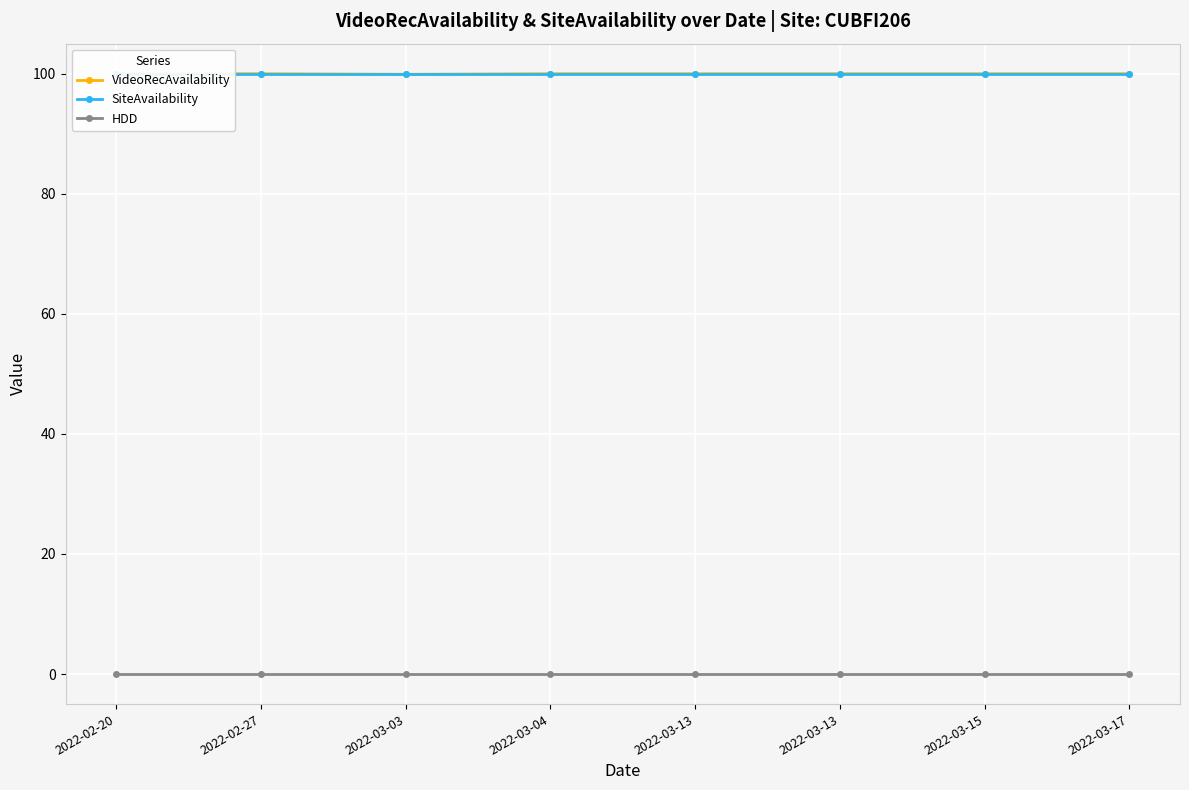

What are all the series names shown in the legend?

VideoRecAvailability, SiteAvailability, HDD